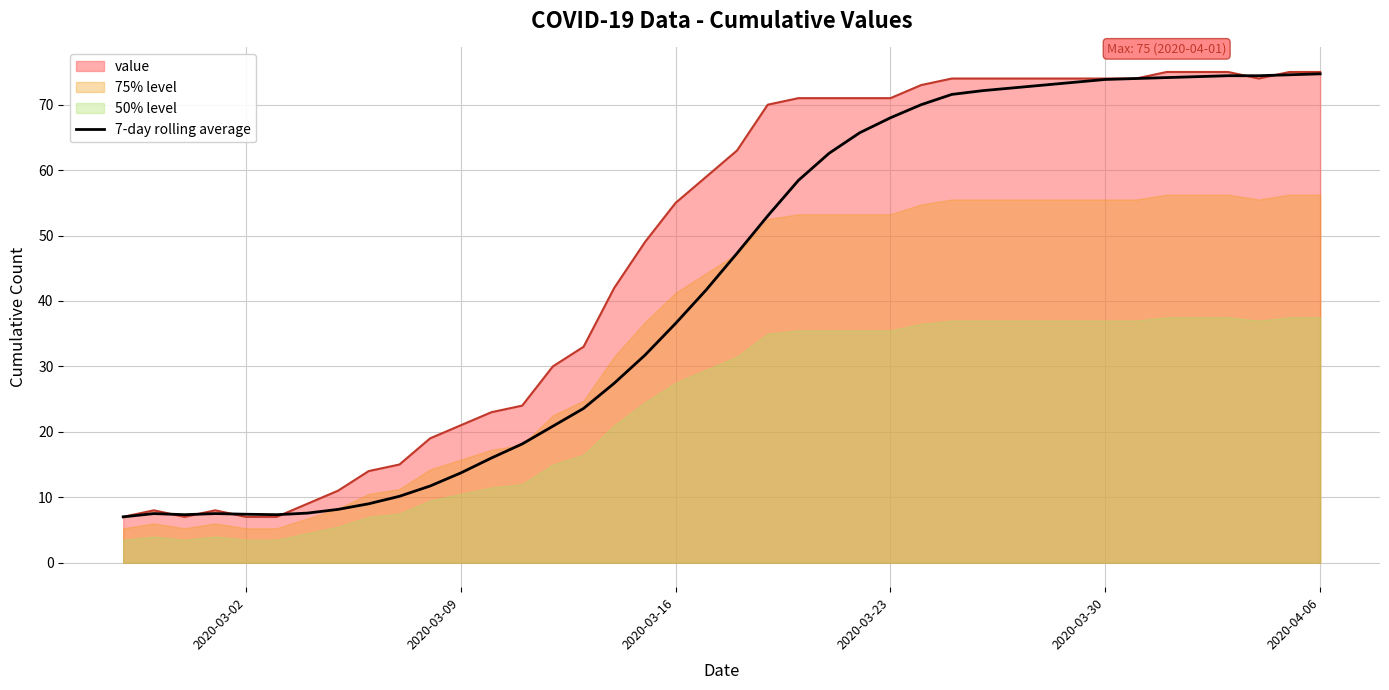

What is the lowest value of the value series?

7.0